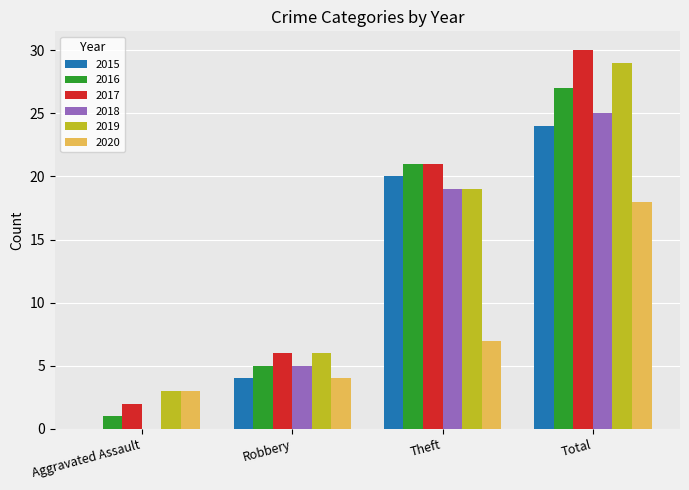

What are all the series names shown in the legend?

2015, 2016, 2017, 2018, 2019, 2020